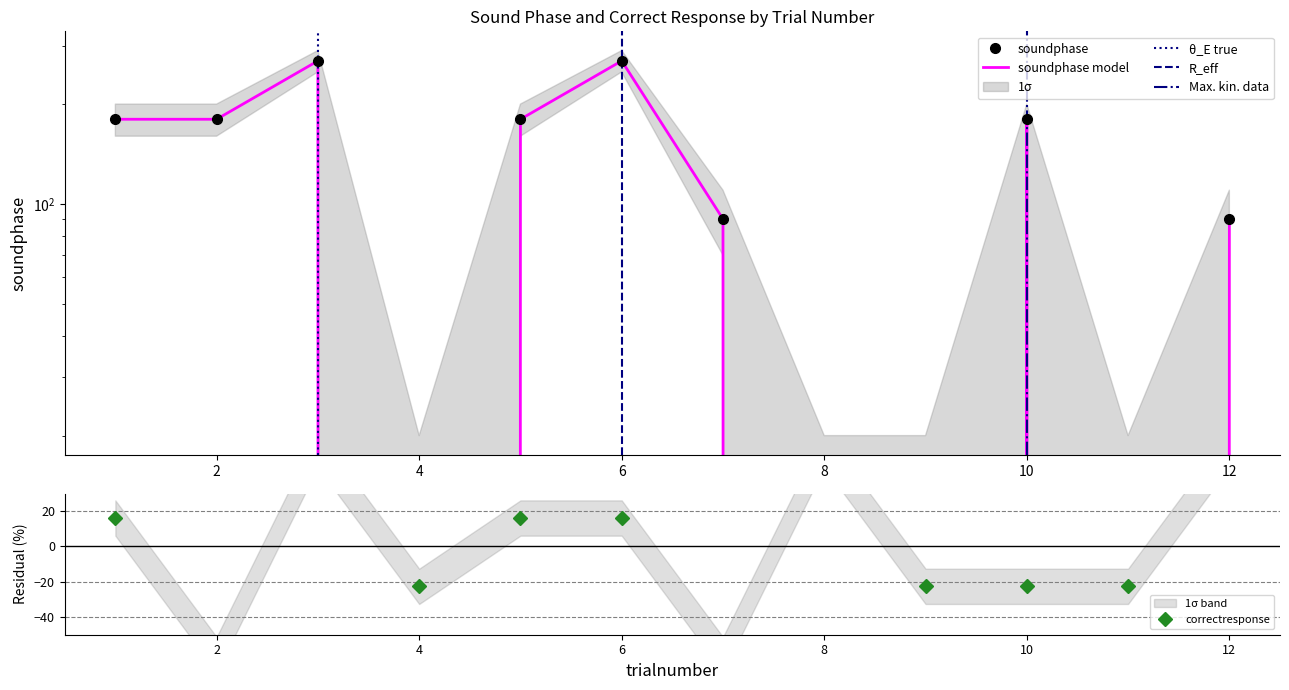

Rank the series by their maximum value, from lowest to highest.

correctresponse, soundphase